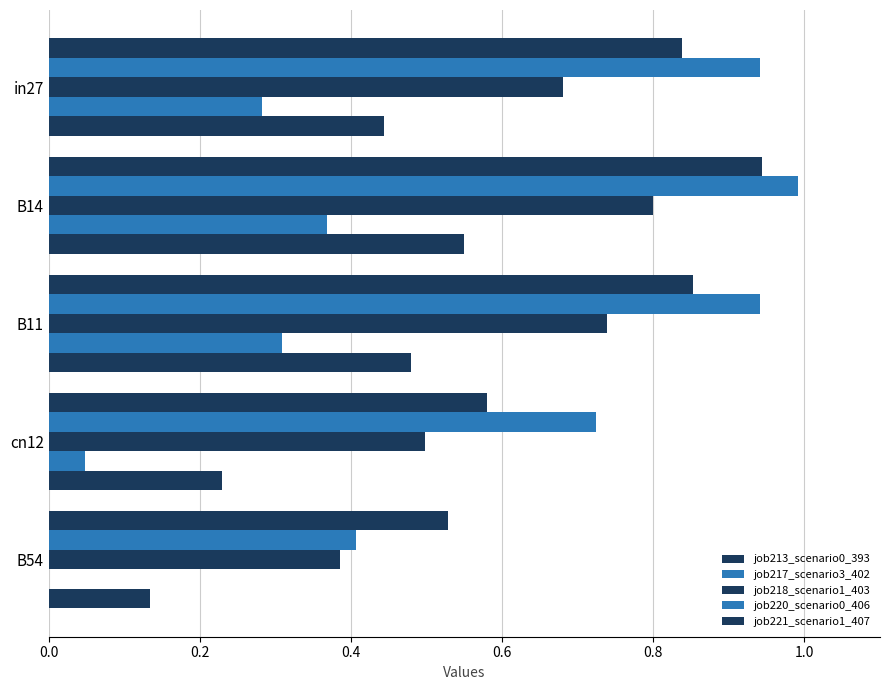

How many distinct data groups are displayed?

5